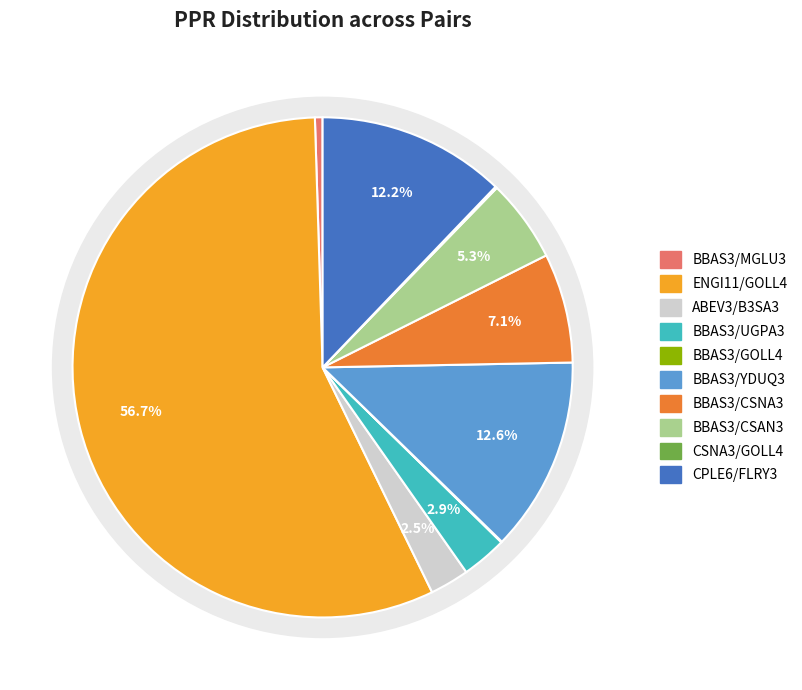

To the nearest percent, what is the difference between the largest and smallest slice percentages?

57%